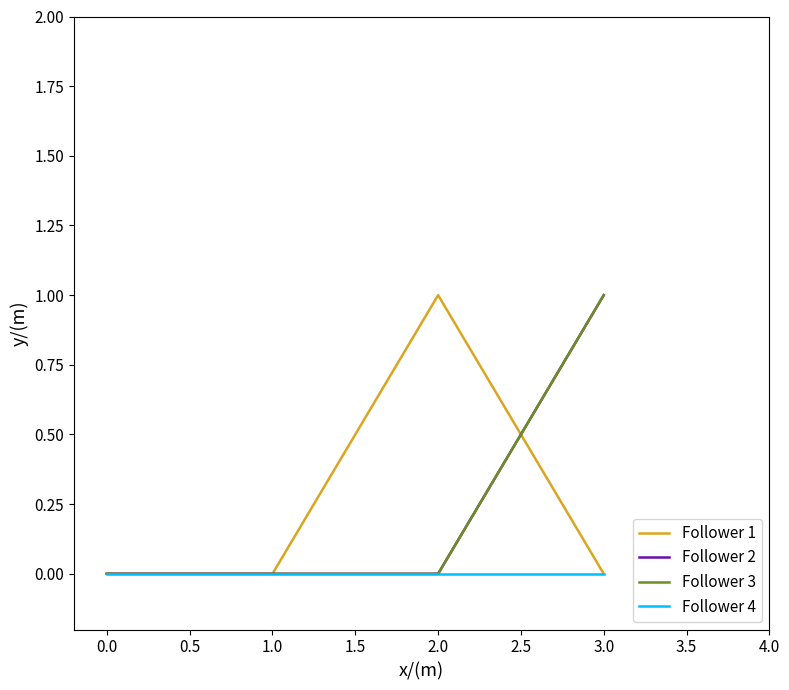

Does the chart have visible grid lines?

No